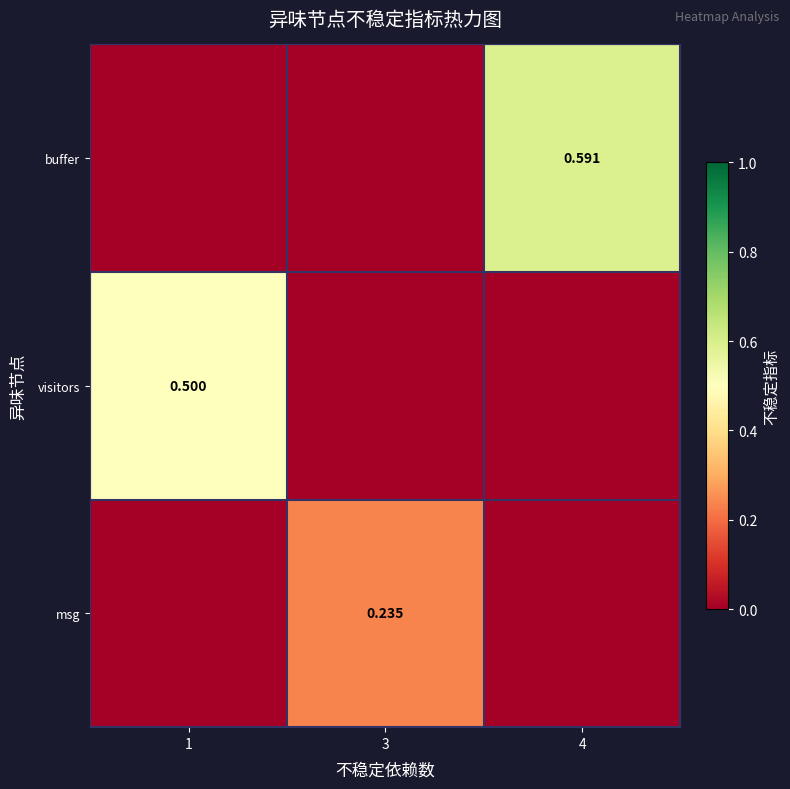

Is the value of msg at 3 greater than the value of buffer at 4?

No